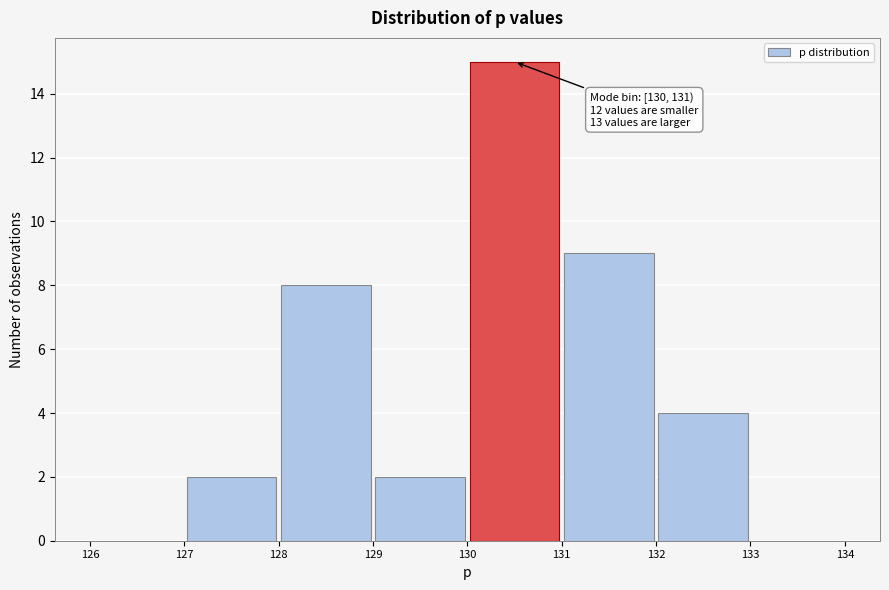

Which range on the x-axis has the tallest bar?

130 to 131